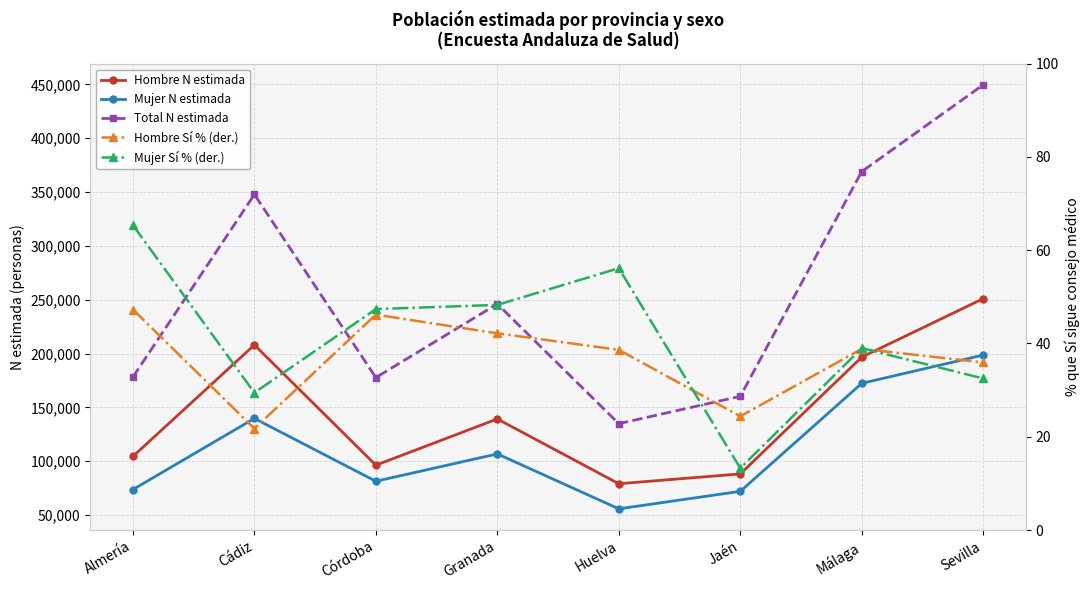

Which label corresponds to the largest value in the chart?

Sevilla